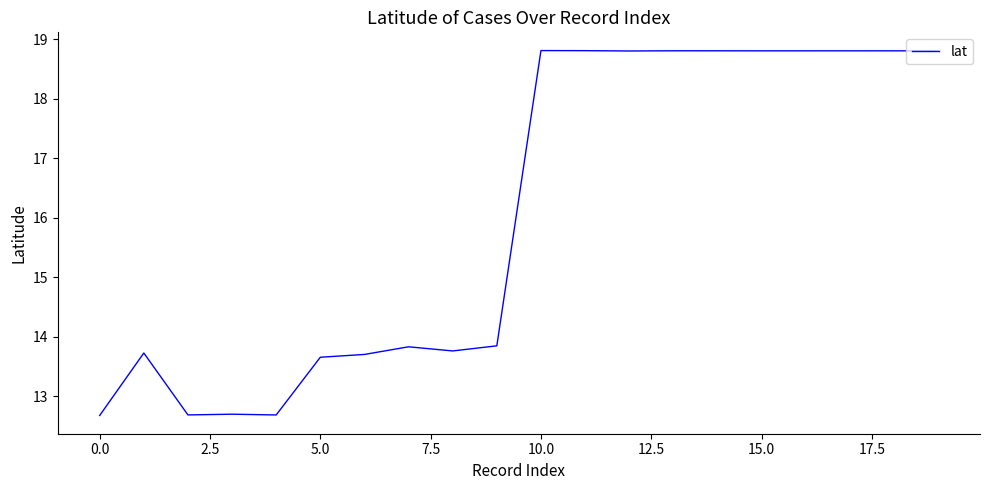

What is the maximum value shown in the chart?

18.8